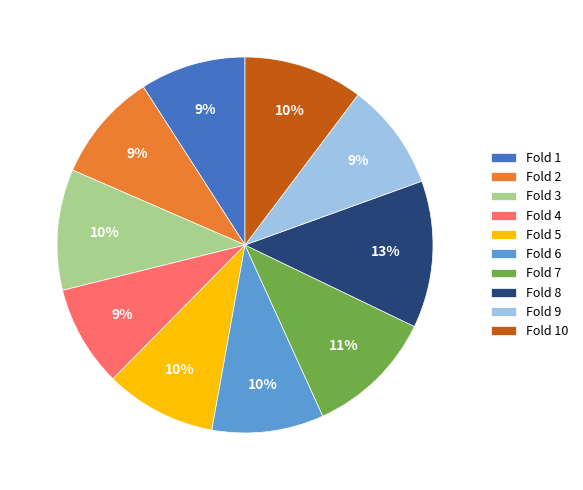

Does Fold 8 account for over 50% of the chart?

No